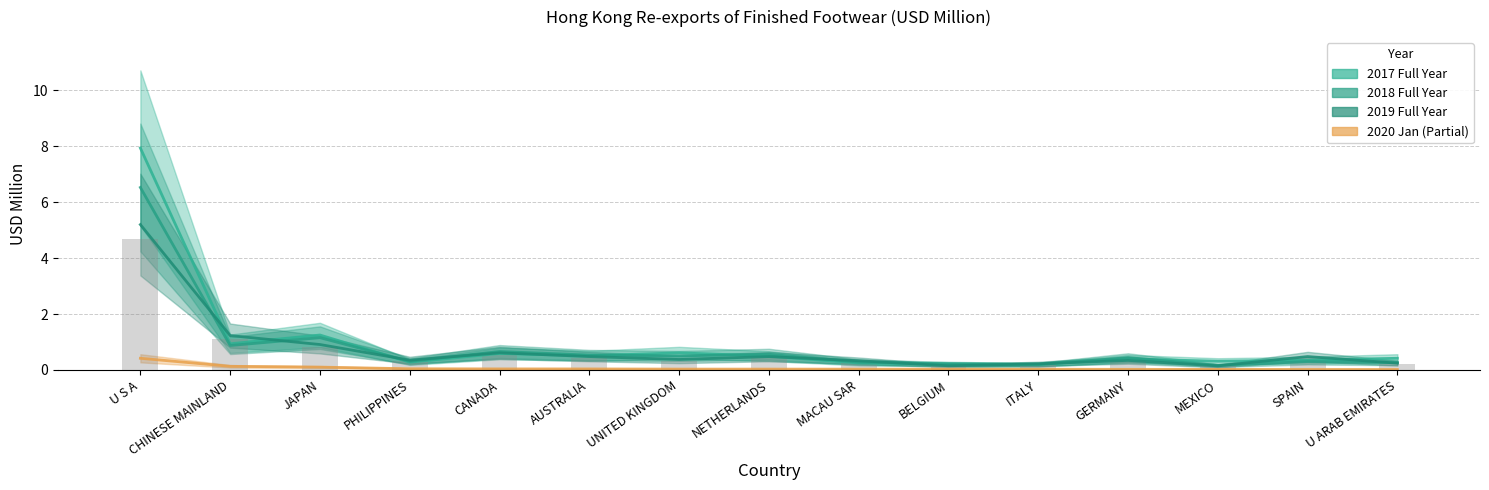

At which category is the sum across all series the highest?

U S A